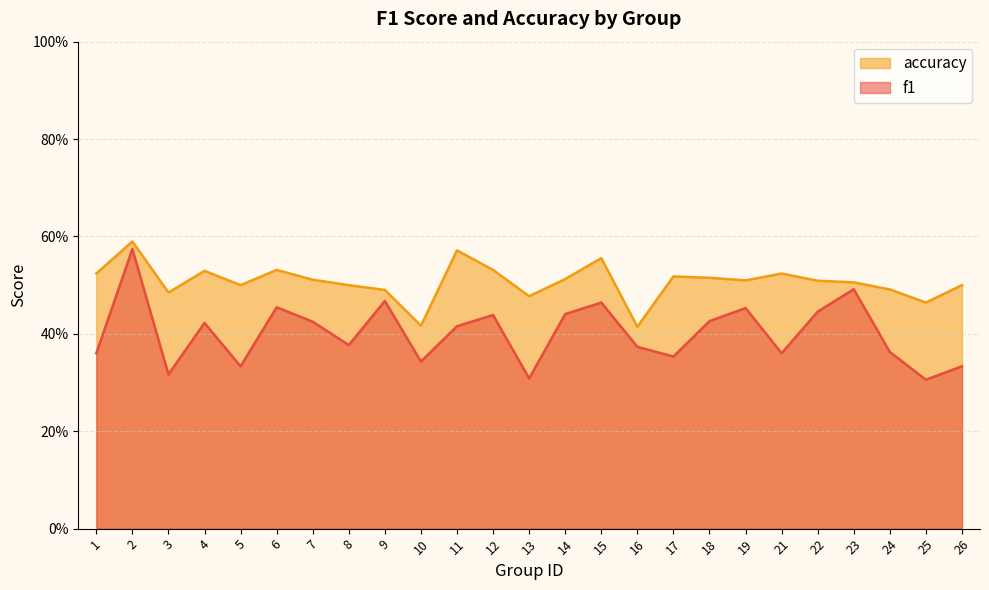

At which category does accuracy reach its first local valley?

3